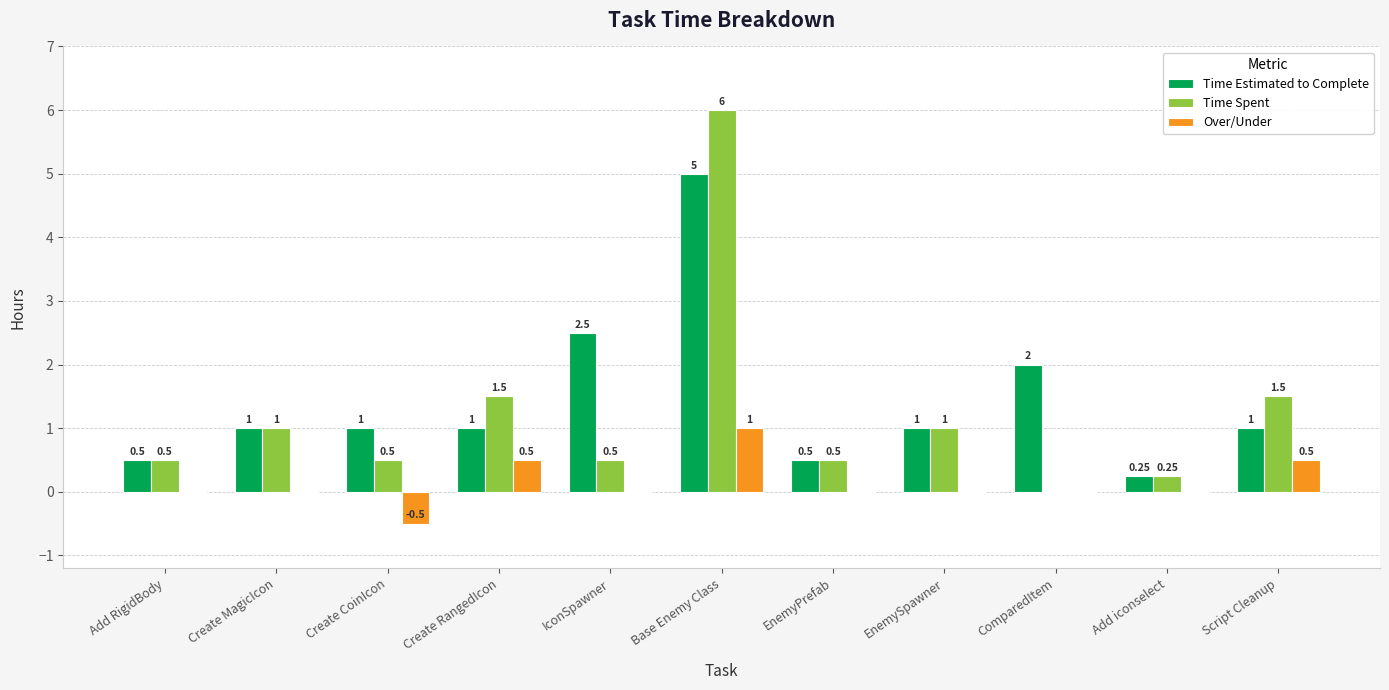

Which category has the highest value across all series?

Base Enemy Class